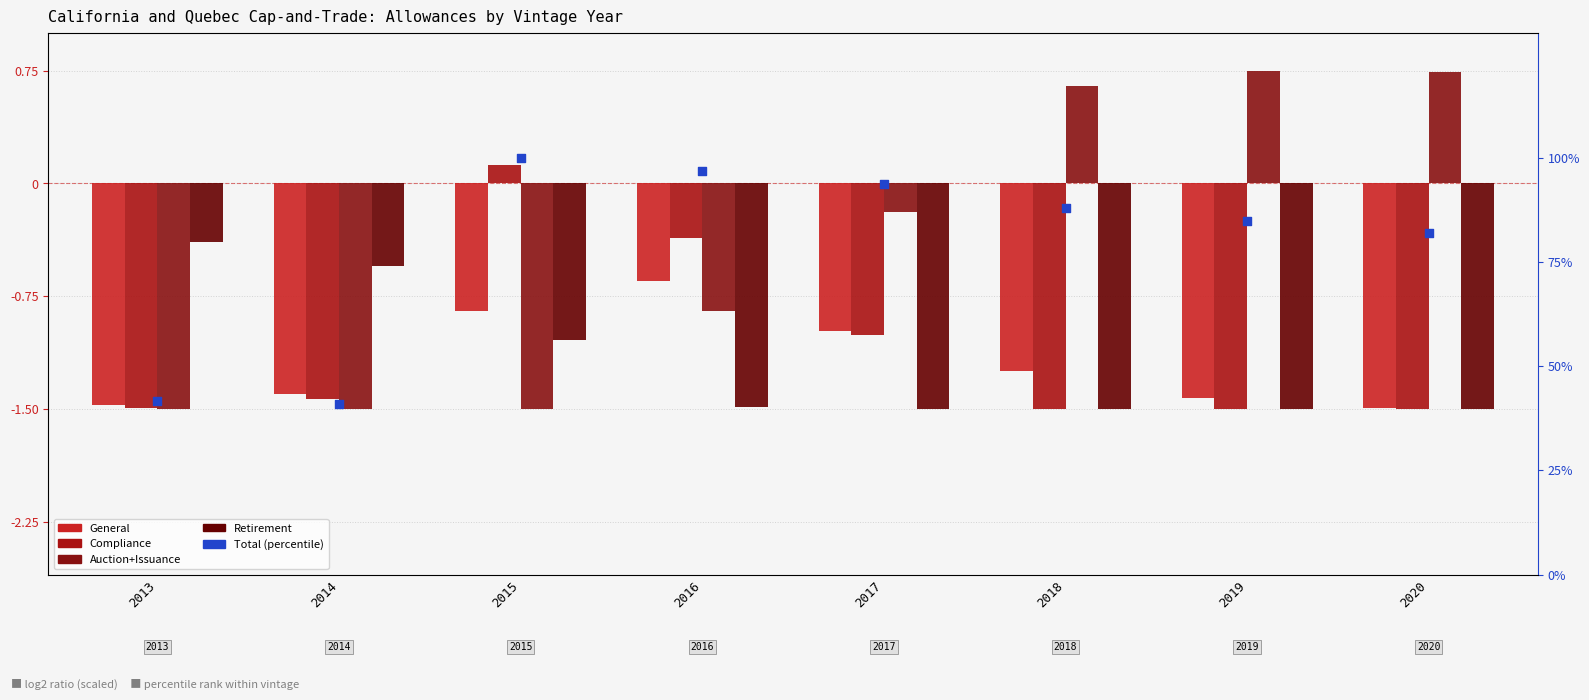

What is the total value across all series at 2016?

93.6